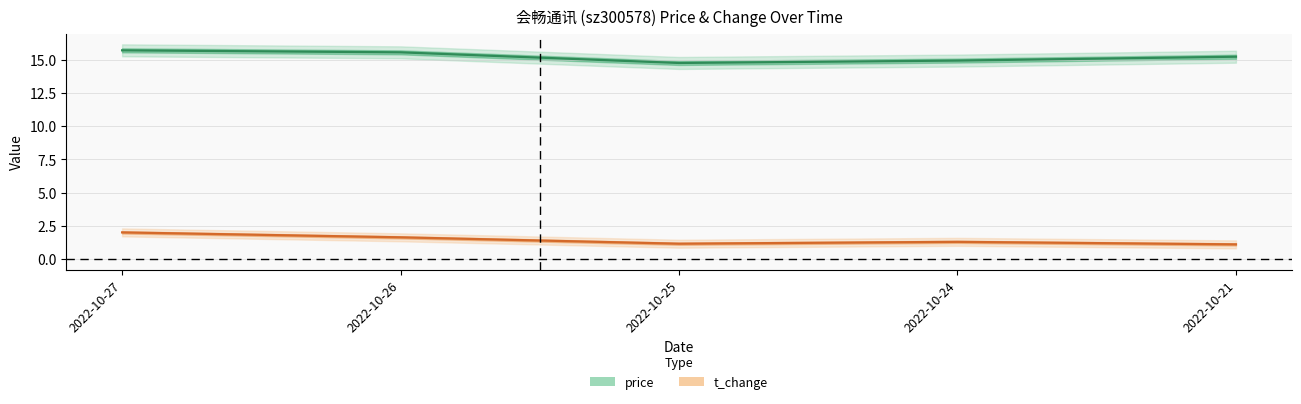

True or false: price has more than 1 interior local peaks.

False